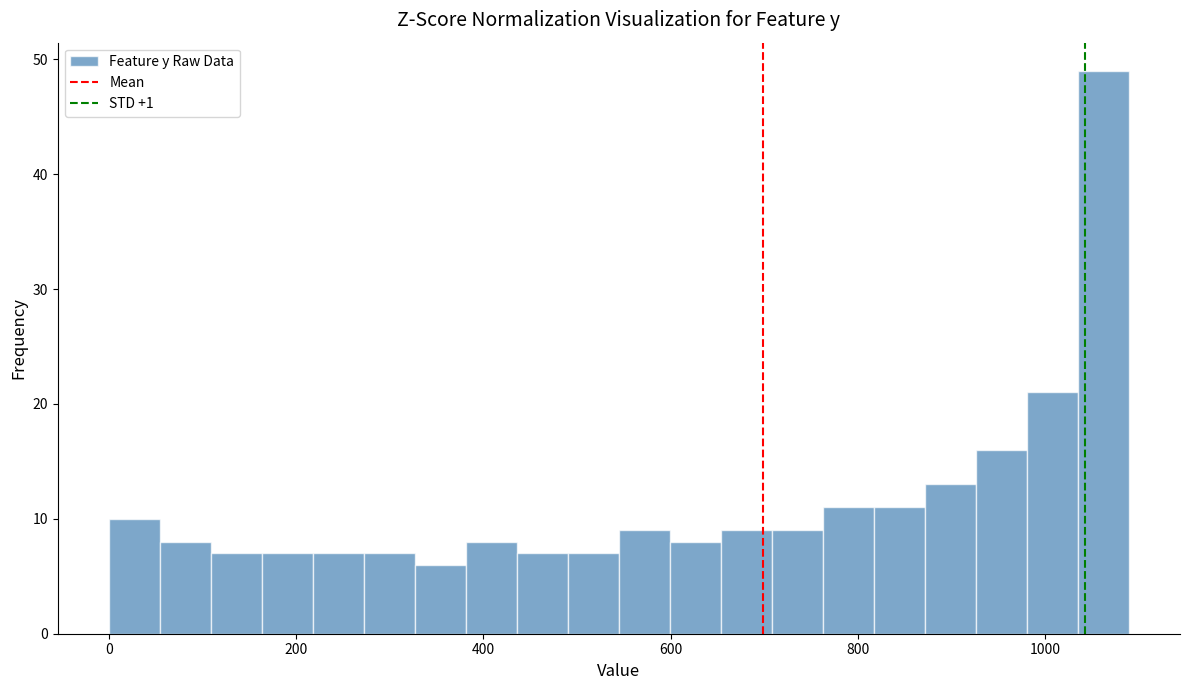

Around what value on the x-axis is the tallest bar? Give the approximate position of its centre, as read against the axis.

1060